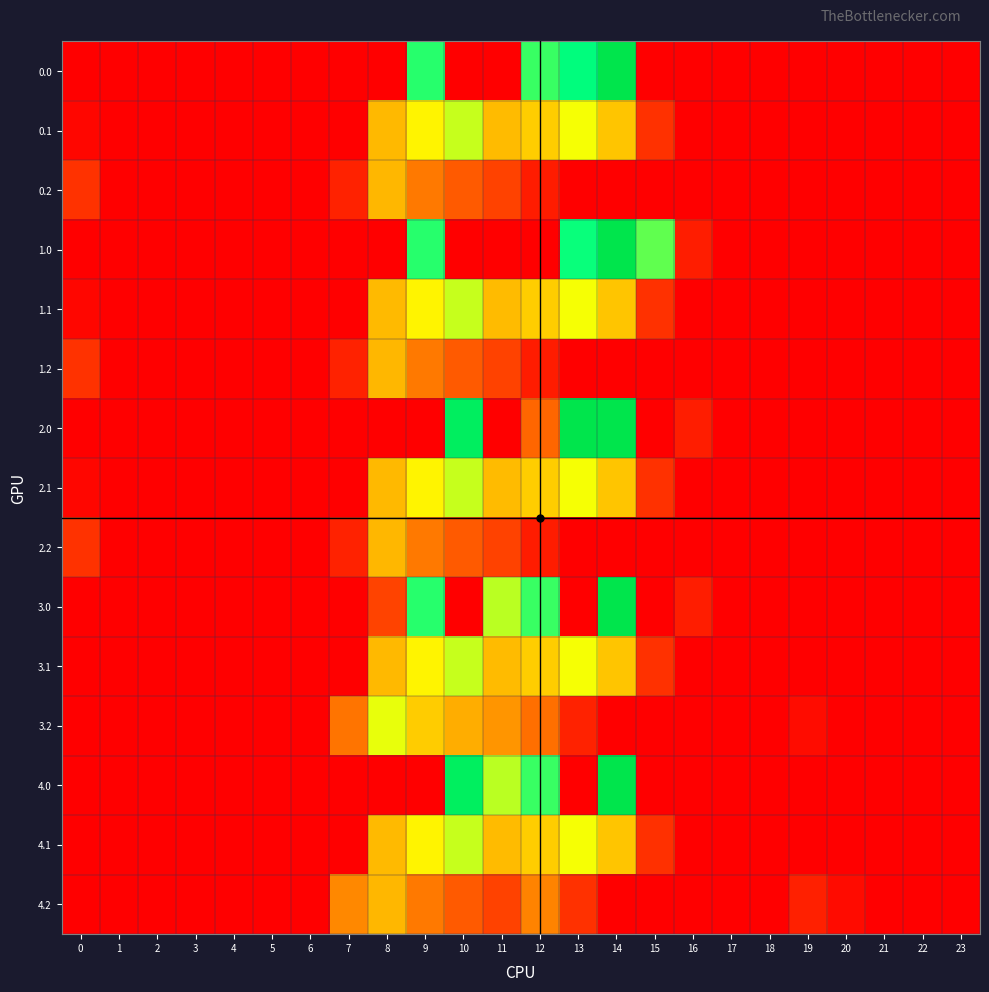

Reading right to left, extract all data points from this chart.

0.0: 23=0.0	22=0.0	21=0.0	20=0.0	19=0.0	18=0.0	17=0.0	16=0.0	15=0.0	14=1128.3	13=859.9	12=784.4	11=0.0	10=0.0	9=804.0	8=0.0	7=0.0	6=0.0	5=0.0	4=0.0	3=0.0	2=0.0	1=0.0	0=0.0
0.1: 23=0.0	22=0.0	21=0.0	20=0.0	19=0.0	18=0.0	17=0.0	16=0.0	15=111.1	14=438.6	13=574.0	12=456.1	11=415.4	10=628.1	9=542.1	8=411.2	7=0.0	6=0.0	5=0.0	4=0.0	3=0.0	2=0.0	1=0.0	0=15.4
0.2: 23=0.0	22=0.0	21=0.0	20=0.0	19=0.0	18=0.0	17=0.0	16=0.0	15=0.0	14=0.0	13=0.0	12=65.2	11=149.1	10=202.5	9=271.1	8=407.2	7=77.9	6=0.0	5=0.0	4=0.0	3=0.0	2=0.0	1=0.0	0=112.9
1.0: 23=0.0	22=0.0	21=0.0	20=0.0	19=0.0	18=0.0	17=0.0	16=67.6	15=739.0	14=1128.3	13=837.7	12=0.0	11=0.0	10=0.0	9=804.0	8=0.0	7=0.0	6=0.0	5=0.0	4=0.0	3=0.0	2=0.0	1=0.0	0=0.0
1.1: 23=0.0	22=0.0	21=0.0	20=0.0	19=0.0	18=0.0	17=0.0	16=0.0	15=111.1	14=438.6	13=574.0	12=456.1	11=415.4	10=628.1	9=540.8	8=412.6	7=0.0	6=0.0	5=0.0	4=0.0	3=0.0	2=0.0	1=0.0	0=15.4
1.2: 23=0.0	22=0.0	21=0.0	20=0.0	19=0.0	18=0.0	17=0.0	16=0.0	15=0.0	14=0.0	13=0.0	12=65.2	11=149.1	10=202.5	9=271.1	8=407.2	7=77.9	6=0.0	5=0.0	4=0.0	3=0.0	2=0.0	1=0.0	0=112.9
2.0: 23=0.0	22=0.0	21=0.0	20=0.0	19=0.0	18=0.0	17=0.0	16=67.6	15=0.0	14=1128.3	13=1129.0	12=228.6	11=0.0	10=1023.2	9=0.0	8=0.0	7=0.0	6=0.0	5=0.0	4=0.0	3=0.0	2=0.0	1=0.0	0=0.0
2.1: 23=0.0	22=0.0	21=0.0	20=0.0	19=0.0	18=0.0	17=0.0	16=0.0	15=111.1	14=438.6	13=574.0	12=456.1	11=415.4	10=628.1	9=542.1	8=411.2	7=0.0	6=0.0	5=0.0	4=0.0	3=0.0	2=0.0	1=0.0	0=15.4
2.2: 23=0.0	22=0.0	21=0.0	20=0.0	19=0.0	18=0.0	17=0.0	16=0.0	15=0.0	14=0.0	13=0.0	12=65.2	11=149.1	10=202.5	9=271.1	8=407.2	7=77.9	6=0.0	5=0.0	4=0.0	3=0.0	2=0.0	1=0.0	0=112.9
3.0: 23=0.0	22=0.0	21=0.0	20=0.0	19=0.0	18=0.0	17=0.0	16=67.6	15=0.0	14=1128.3	13=0.0	12=784.4	11=640.9	10=0.0	9=804.0	8=151.4	7=0.0	6=0.0	5=0.0	4=0.0	3=0.0	2=0.0	1=0.0	0=0.0
3.1: 23=0.0	22=0.0	21=0.0	20=0.0	19=0.0	18=0.0	17=0.0	16=0.0	15=111.1	14=438.6	13=574.0	12=456.1	11=415.4	10=628.1	9=542.1	8=411.2	7=0.0	6=0.0	5=0.0	4=0.0	3=0.0	2=0.0	1=0.0	0=0.0
3.2: 23=0.0	22=0.0	21=0.0	20=0.0	19=30.9	18=0.0	17=0.0	16=0.0	15=0.0	14=0.0	13=77.6	12=247.2	11=331.1	10=384.5	9=453.1	8=589.2	7=259.9	6=0.0	5=0.0	4=0.0	3=0.0	2=0.0	1=0.0	0=0.0
4.0: 23=0.0	22=0.0	21=0.0	20=0.0	19=0.0	18=0.0	17=0.0	16=0.0	15=0.0	14=1128.3	13=0.0	12=784.4	11=640.9	10=1023.1	9=0.0	8=0.0	7=0.0	6=0.0	5=0.0	4=0.0	3=0.0	2=0.0	1=0.0	0=0.0
4.1: 23=0.0	22=0.0	21=0.0	20=0.0	19=0.0	18=0.0	17=0.0	16=0.0	15=109.7	14=438.6	13=574.0	12=456.1	11=415.4	10=628.1	9=542.1	8=412.6	7=0.0	6=0.0	5=0.0	4=0.0	3=0.0	2=0.0	1=0.0	0=0.0
4.2: 23=0.0	22=0.0	21=0.0	20=26.8	19=74.9	18=2.9	17=0.0	16=0.0	15=0.0	14=0.0	13=112.3	12=291.2	11=149.1	10=202.5	9=271.1	8=407.2	7=303.9	6=0.0	5=0.0	4=0.0	3=0.0	2=0.0	1=0.0	0=0.0